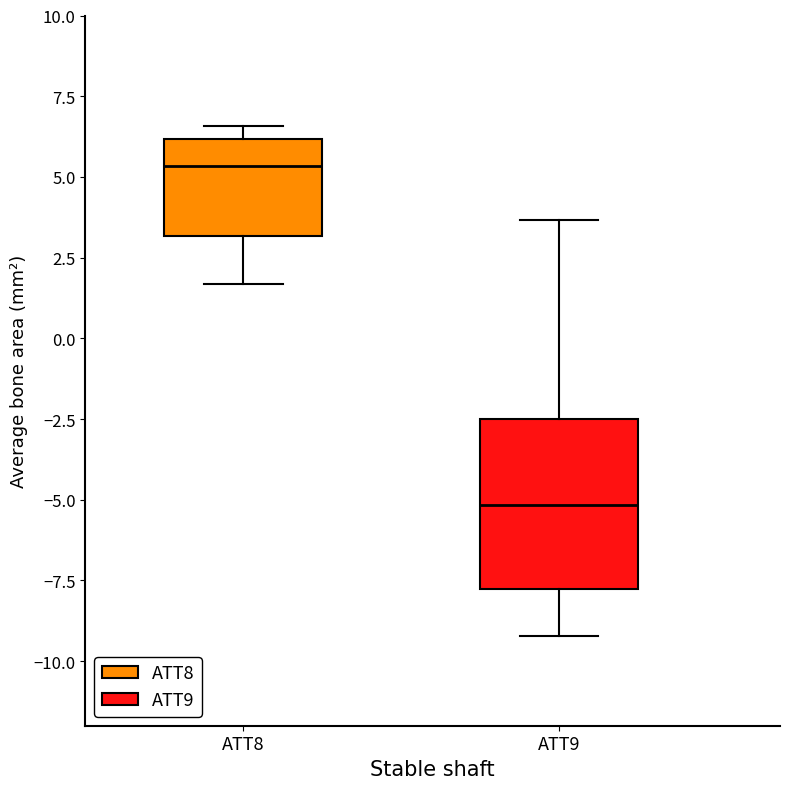

Reading left to right, read every box against the y-axis: the position of its median line, the range the box covers, and the ends of its whiskers. The values are not printed on the chart, so give them approximately, as read against the axis.

ATT8: median 5.5, box 3.0 to 6.0, whiskers 1.5 to 6.5
ATT9: median -5.0, box -8.0 to -2.5, whiskers -9.0 to 3.5